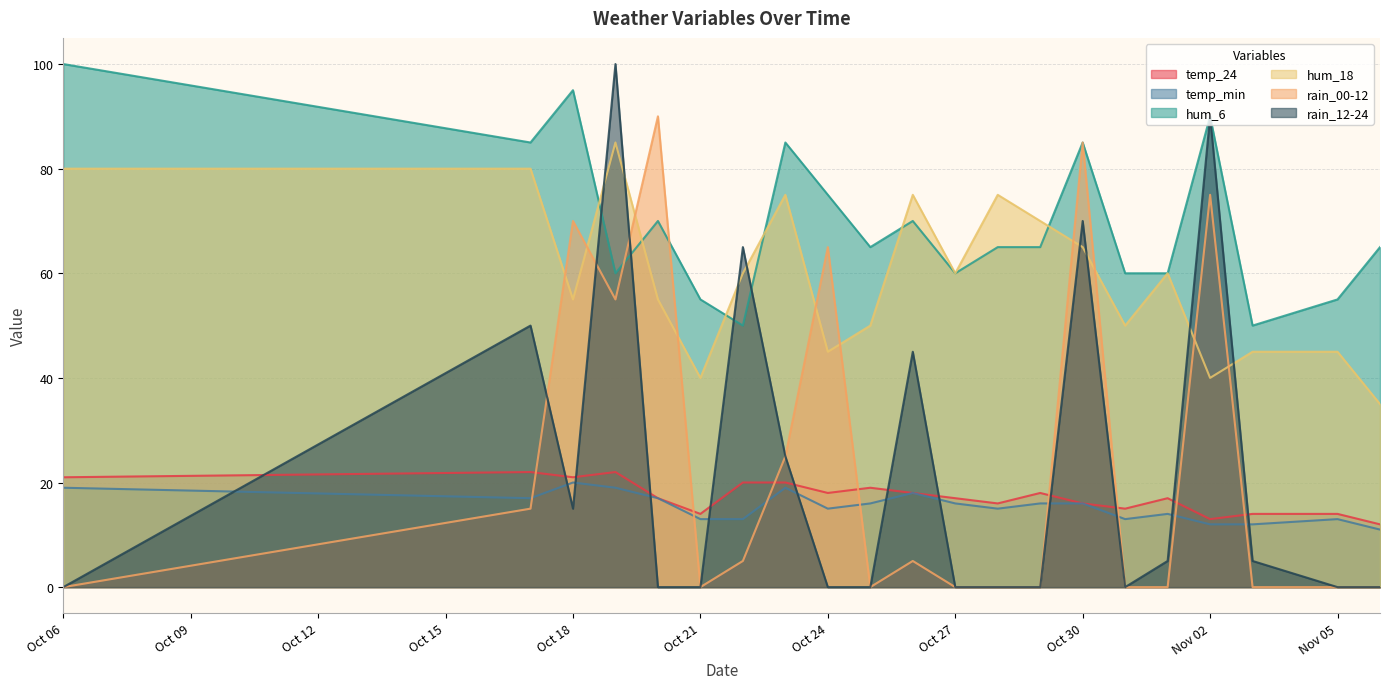

At which label does rain_12-24 reach its peak?

2023-10-19